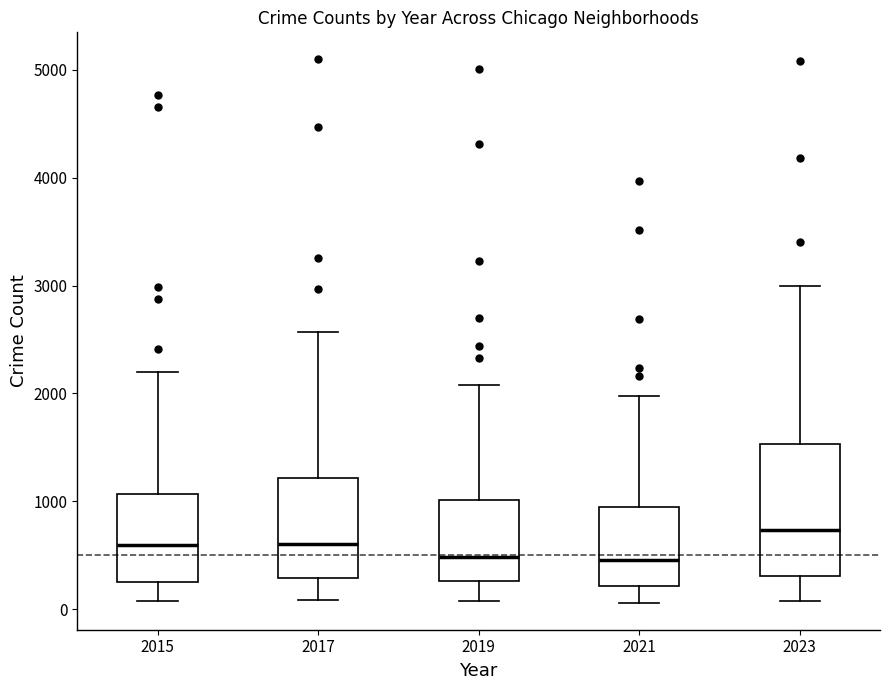

Reading left to right, transcribe this box plot: for each box, give where its median line is, the range the box spans, and where its two whiskers end, as read against the y-axis. The values are not printed on the chart, so give them approximately, as read against the axis.

2015: median 600, box 300 to 1100, whiskers 100 to 2200
2017: median 600, box 300 to 1200, whiskers 100 to 2600
2019: median 500, box 300 to 1000, whiskers 100 to 2100
2021: median 500, box 200 to 900, whiskers 100 to 2000
2023: median 700, box 300 to 1500, whiskers 100 to 3000